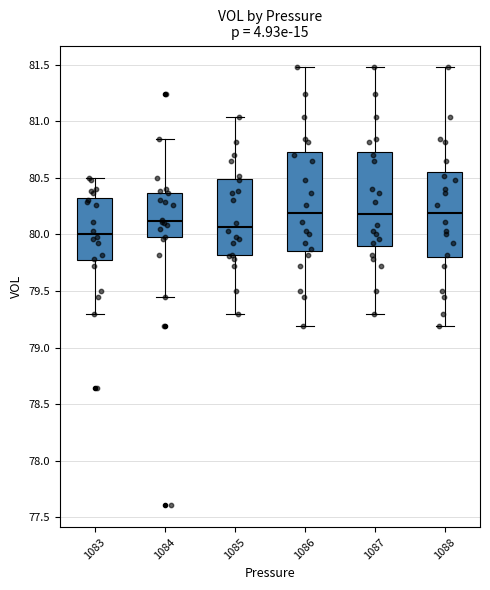

Reading left to right, transcribe this box plot: for each box, give where its median line is, the range the box spans, and where its two whiskers end, as read against the y-axis. The values are not printed on the chart, so give them approximately, as read against the axis.

1083: median 80.00, box 79.75 to 80.30, whiskers 79.30 to 80.50
1084: median 80.10, box 79.95 to 80.35, whiskers 79.45 to 80.85
1085: median 80.05, box 79.80 to 80.50, whiskers 79.30 to 81.05
1086: median 80.20, box 79.85 to 80.75, whiskers 79.20 to 81.45
1087: median 80.20, box 79.90 to 80.75, whiskers 79.30 to 81.45
1088: median 80.20, box 79.80 to 80.55, whiskers 79.20 to 81.45